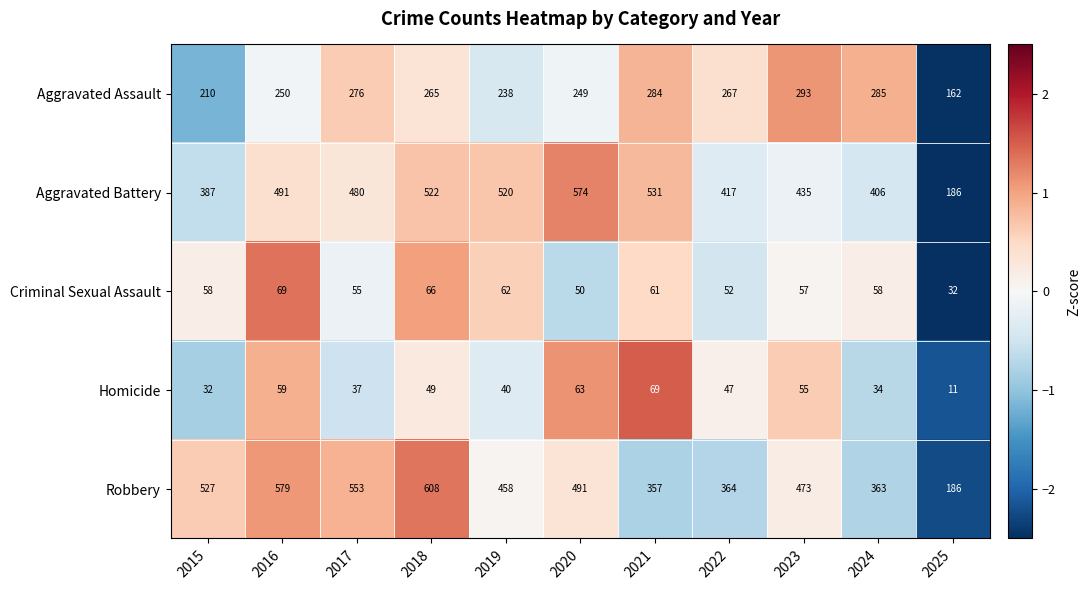

Rank the series at 2022 from lowest to highest value.

Homicide, Criminal Sexual Assault, Aggravated Assault, Robbery, Aggravated Battery